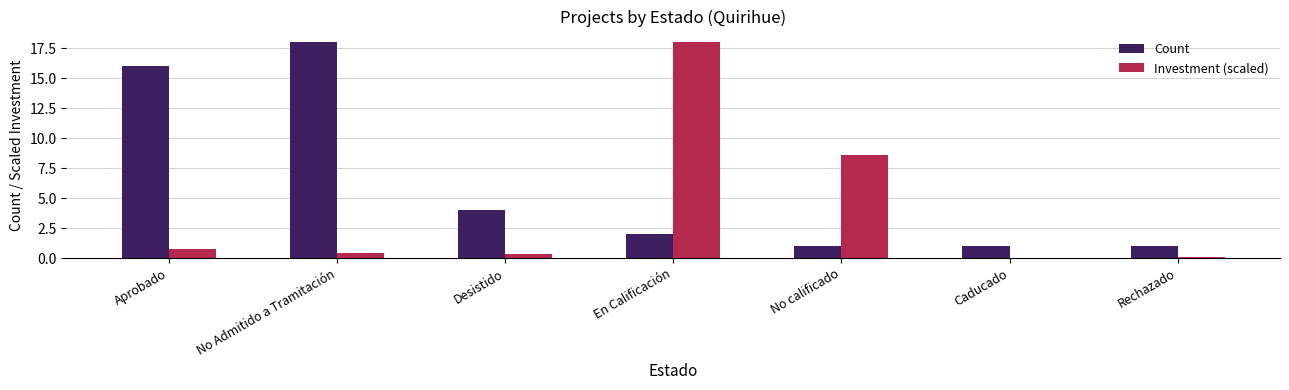

Which series has the largest total across all categories?

Count